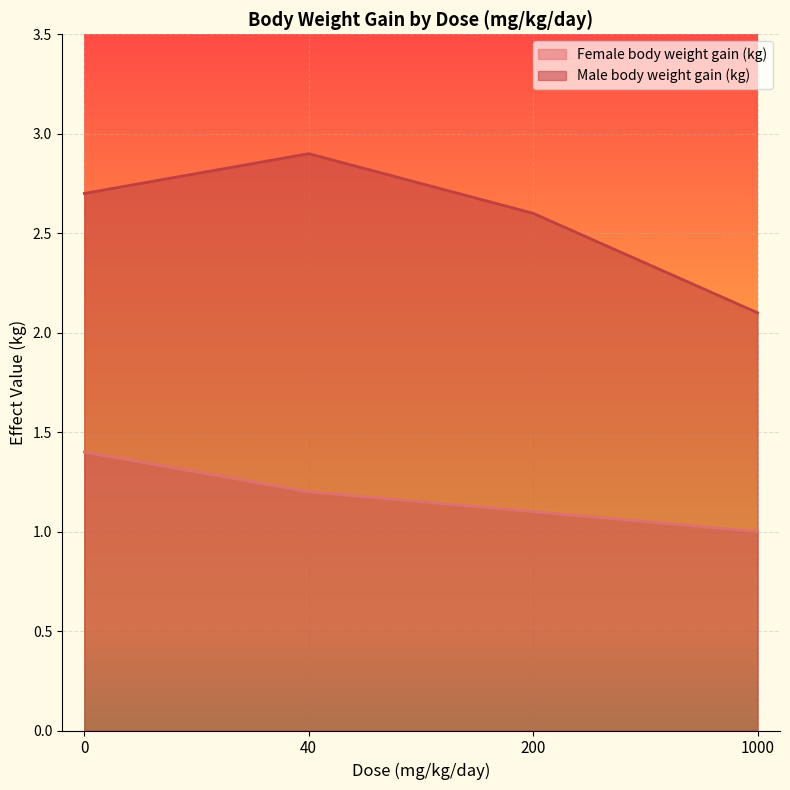

How many lines are shown in the chart?

2